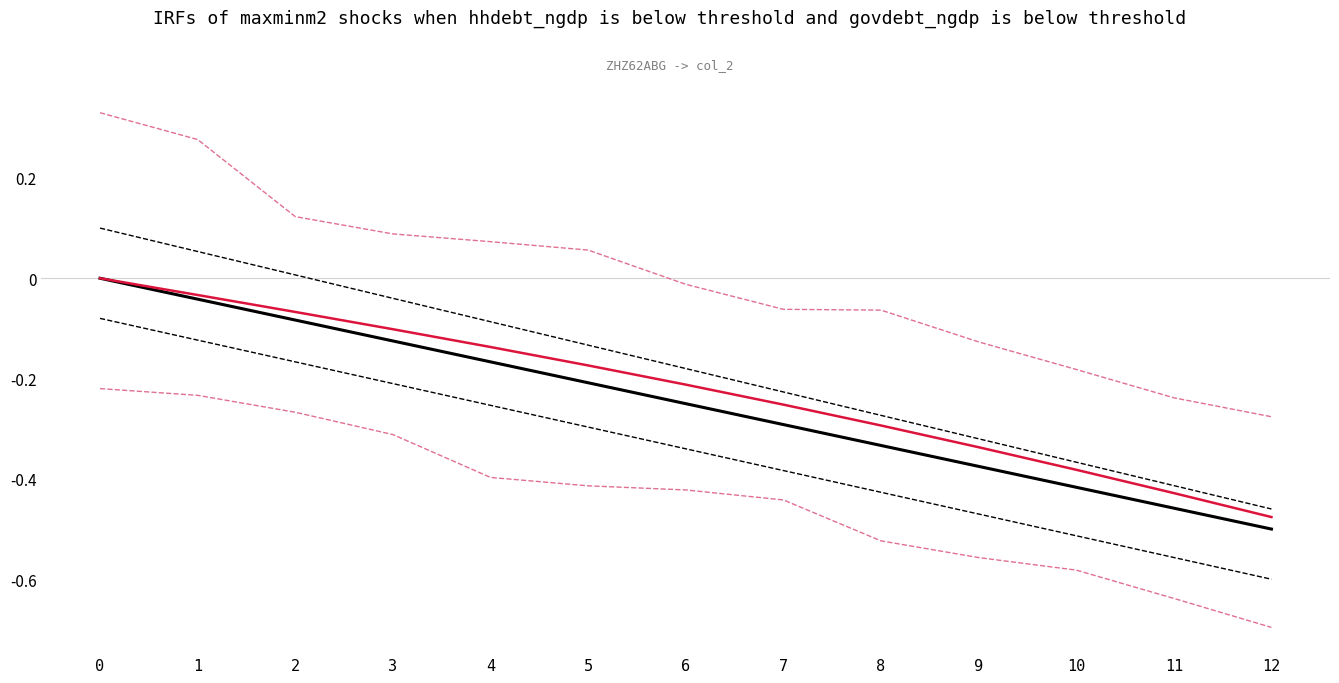

Reading right to left, transcribe all the data shown in this chart.

upper_black_band: 12=-0.5	11=-0.4	10=-0.4	9=-0.3	8=-0.3	7=-0.2	6=-0.2	5=-0.1	4=-0.1	3=-0.0	2=0.0	1=0.1	0=0.1
lower_black_band: 12=-0.6	11=-0.6	10=-0.5	9=-0.5	8=-0.4	7=-0.4	6=-0.3	5=-0.3	4=-0.3	3=-0.2	2=-0.2	1=-0.1	0=-0.1
upper_red_band: 12=-0.3	11=-0.2	10=-0.2	9=-0.1	8=-0.1	7=-0.1	6=-0.0	5=0.1	4=0.1	3=0.1	2=0.1	1=0.3	0=0.3
lower_red_band: 12=-0.7	11=-0.6	10=-0.6	9=-0.6	8=-0.5	7=-0.4	6=-0.4	5=-0.4	4=-0.4	3=-0.3	2=-0.3	1=-0.2	0=-0.2
col_2 (black): 12=-0.5	11=-0.5	10=-0.4	9=-0.4	8=-0.3	7=-0.3	6=-0.2	5=-0.2	4=-0.2	3=-0.1	2=-0.1	1=-0.0	0=0.0
col_2 (red): 12=-0.5	11=-0.4	10=-0.4	9=-0.3	8=-0.3	7=-0.3	6=-0.2	5=-0.2	4=-0.1	3=-0.1	2=-0.1	1=-0.0	0=0.0